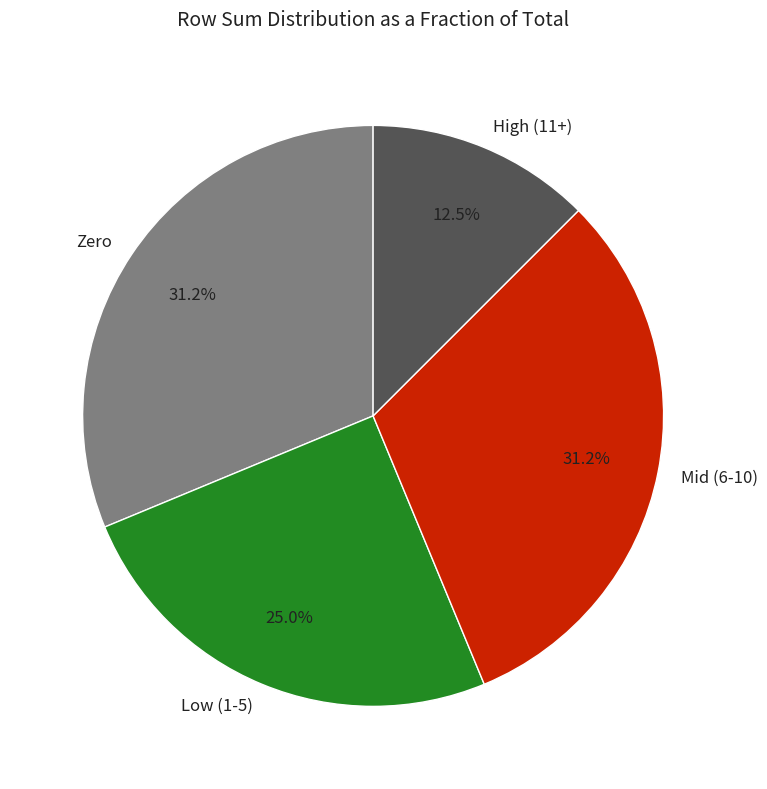

Which category has the smallest portion of the pie?

High (11+)